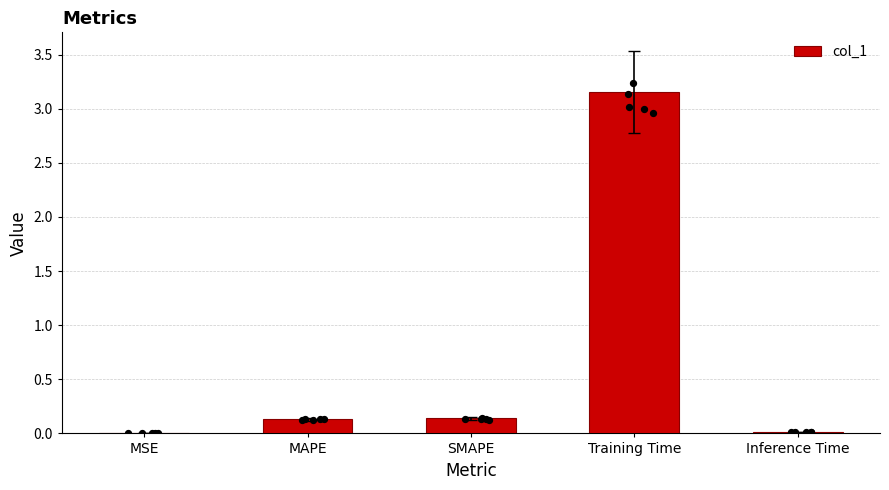

Between Training Time and Inference Time, which is larger?

Training Time